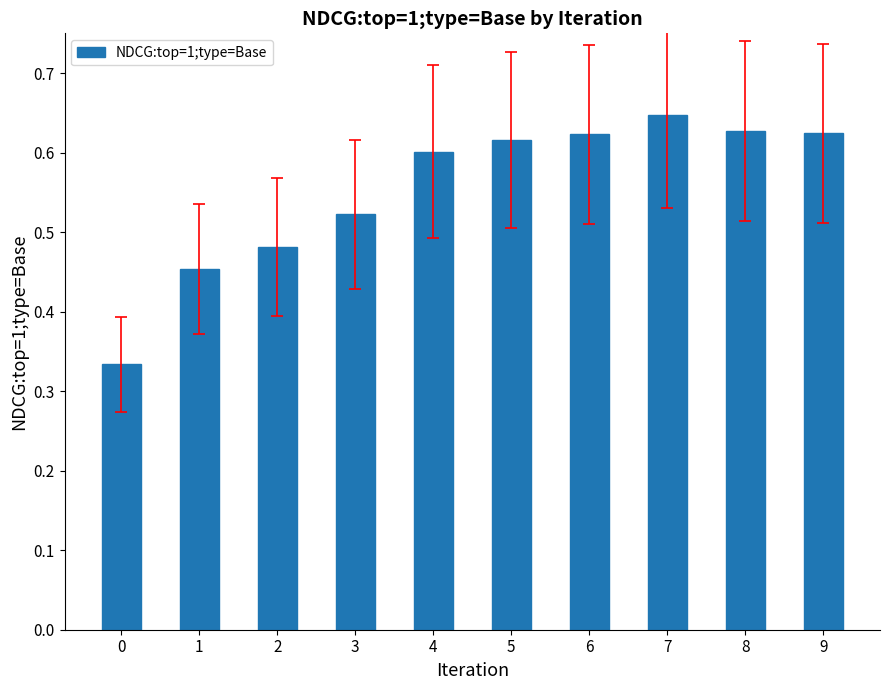

True or false: the data shows 0.6 at 6.

True